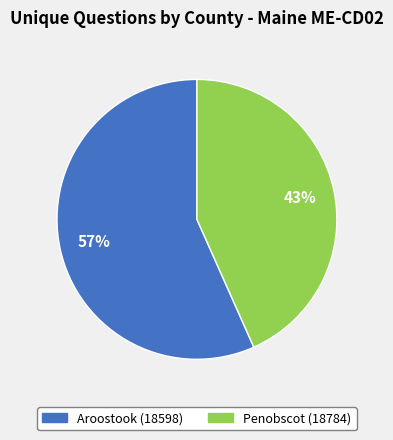

Which slice represents more than half of the pie?

Aroostook (18598)